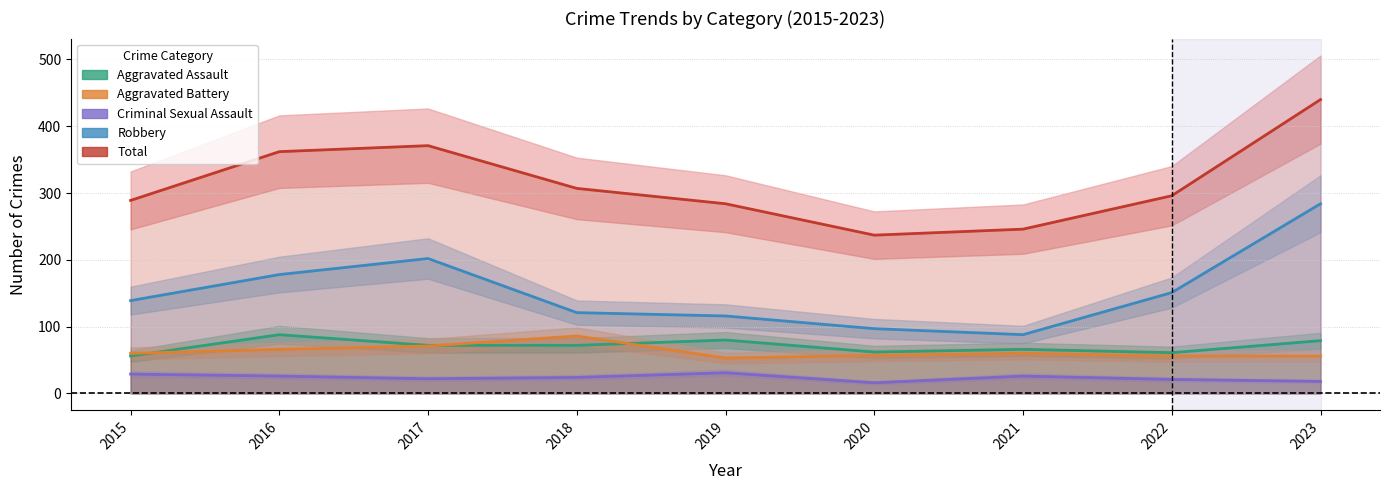

Between 2019 and 2023, which is larger?

2019